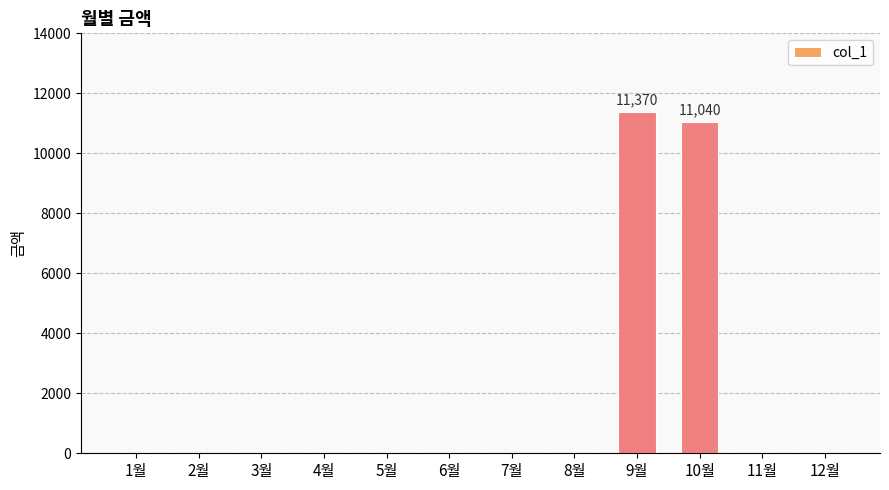

What is the maximum value shown in the chart?

11370